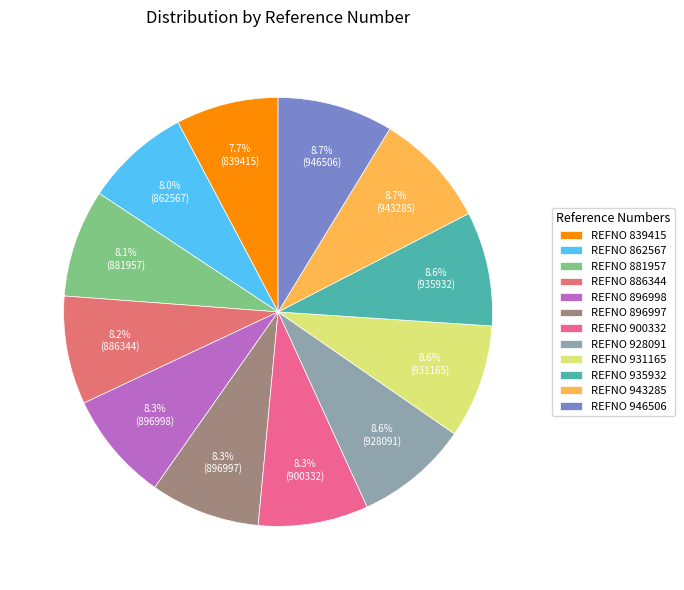

Is there any slice that represents more than half of the pie?

No